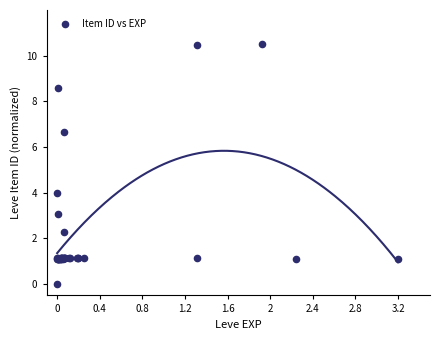

What Y value in the scatter plot is closest to 5?

4.0